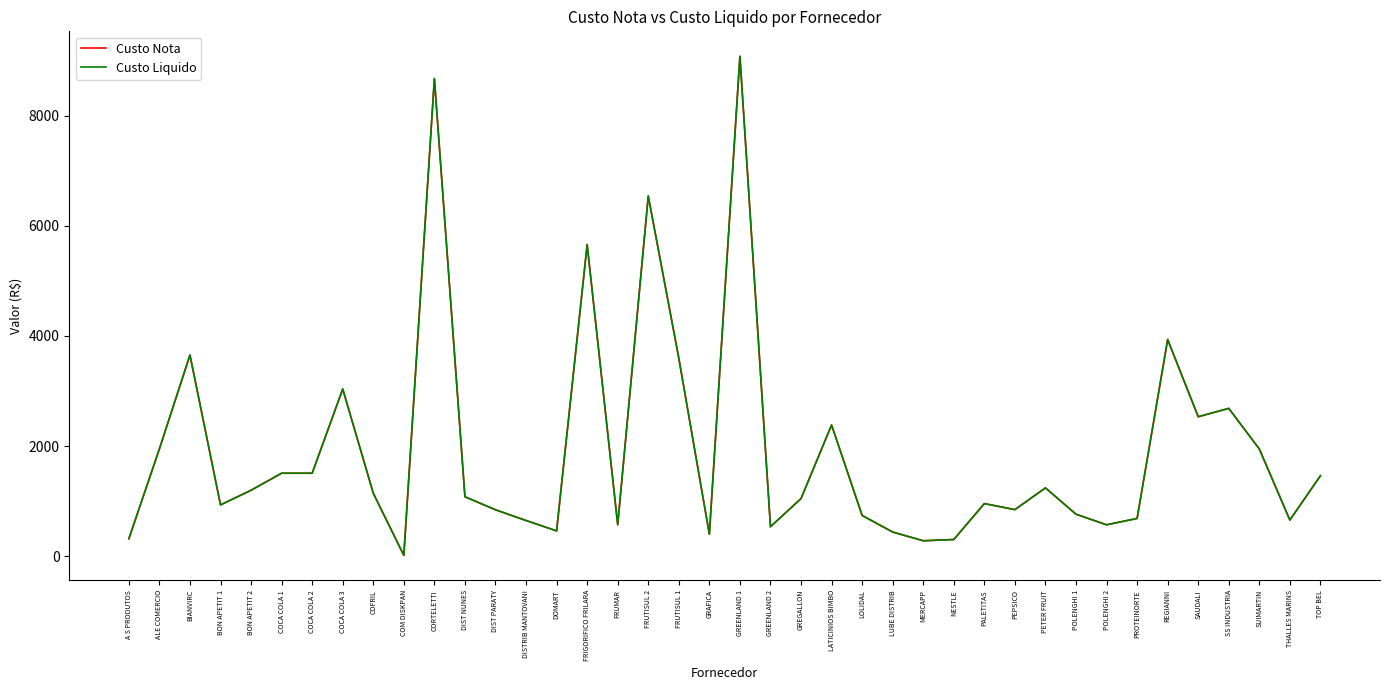

What is the difference between the second highest and second lowest values in the Custo Liquido series?

8394.1